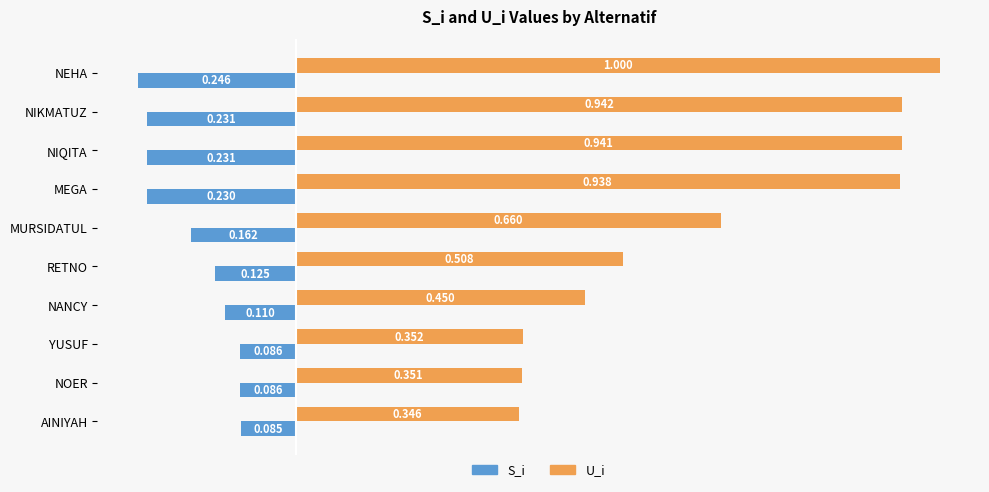

Which category has the highest value in the S_i series?

AINIYAH